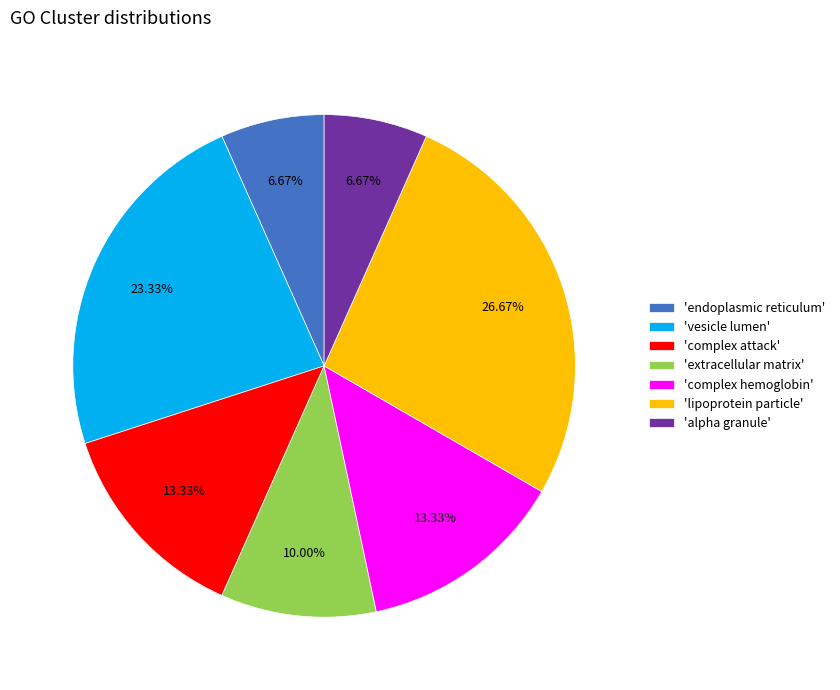

To the nearest percent, what is the difference between the largest and smallest slice percentages?

20%